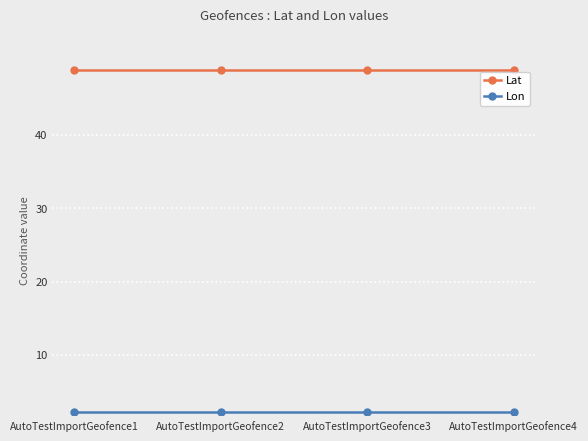

What is the value of the Lat point at the 4th from the left?

48.9